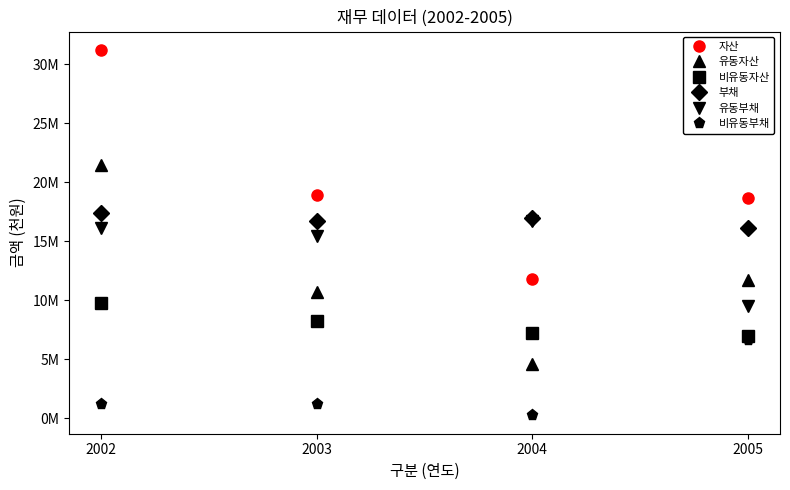

What is the difference between the second highest and second lowest values in the 부채 series?

224865